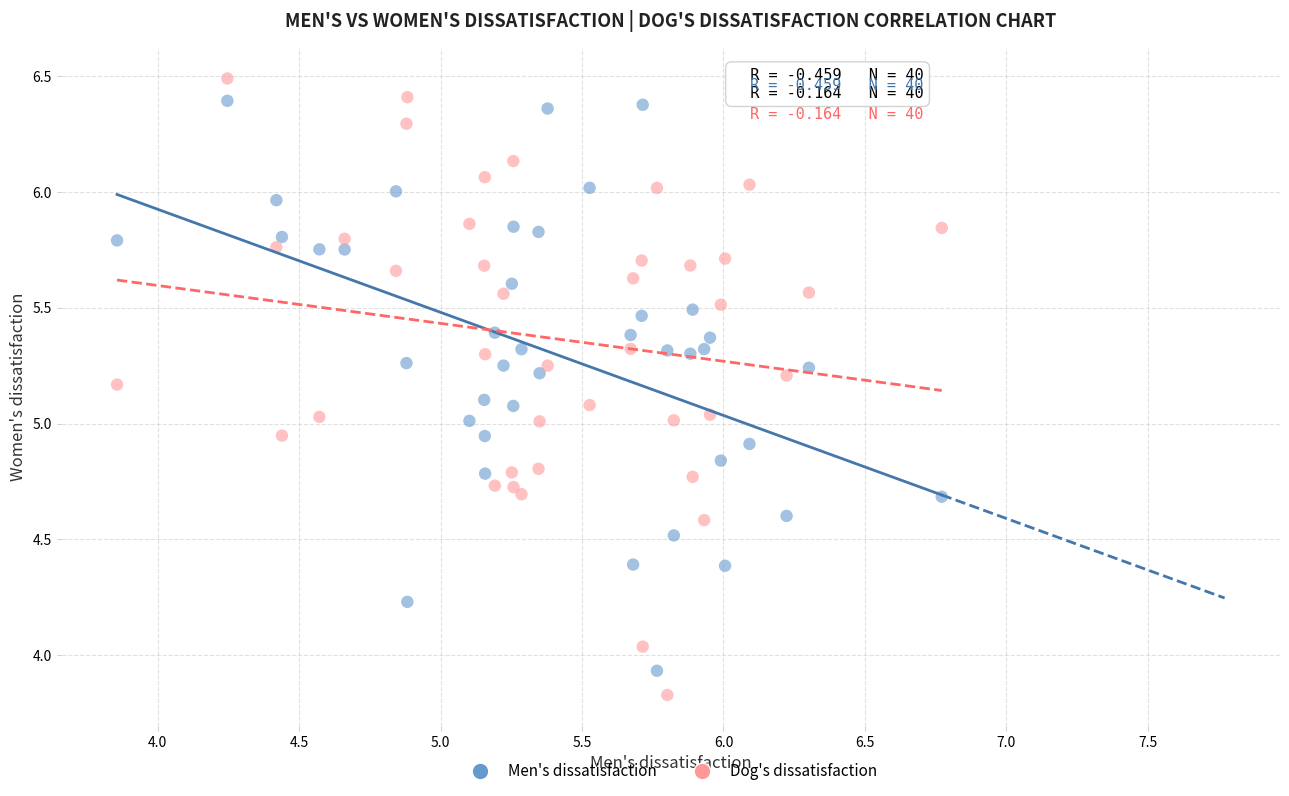

Across all data points, what is the range of Y values (max minus min)?

2.7